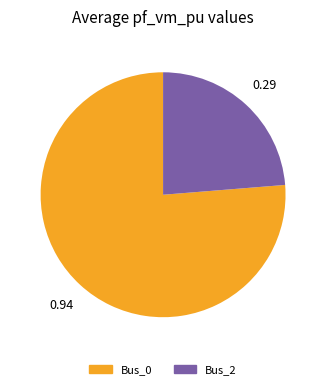

Is the sum of Bus_2 and Bus_0 greater than half?

Yes